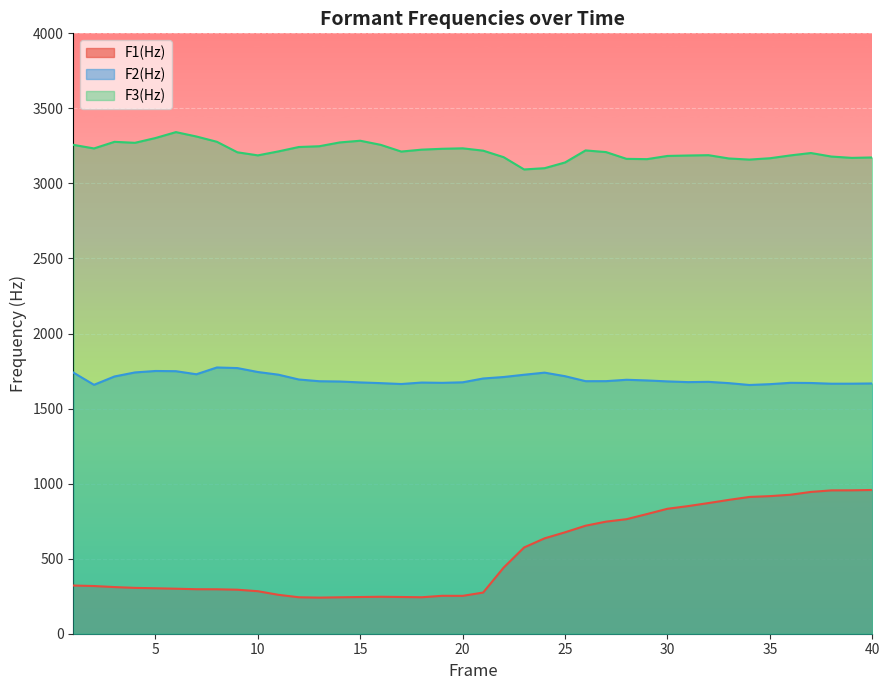

List the labels in order of F2(Hz) value, smallest first.

34, 2, 35, 17, 38, 39, 40, 16, 33, 37, 19, 36, 18, 15, 20, 31, 32, 14, 30, 13, 26, 27, 29, 28, 12, 21, 22, 3, 25, 23, 11, 7, 1, 24, 4, 10, 6, 5, 9, 8